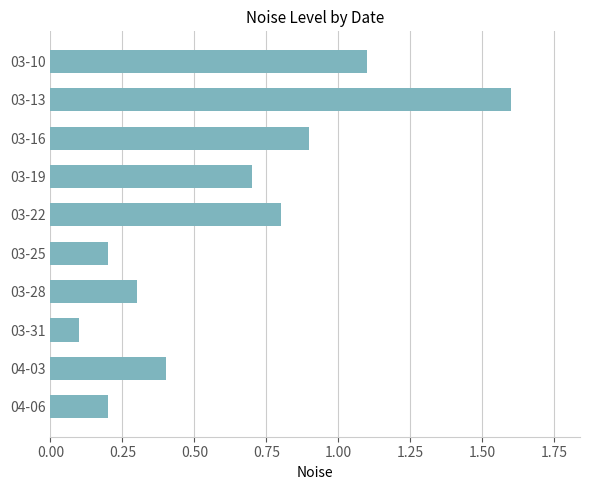

How many bars are there in total?

10